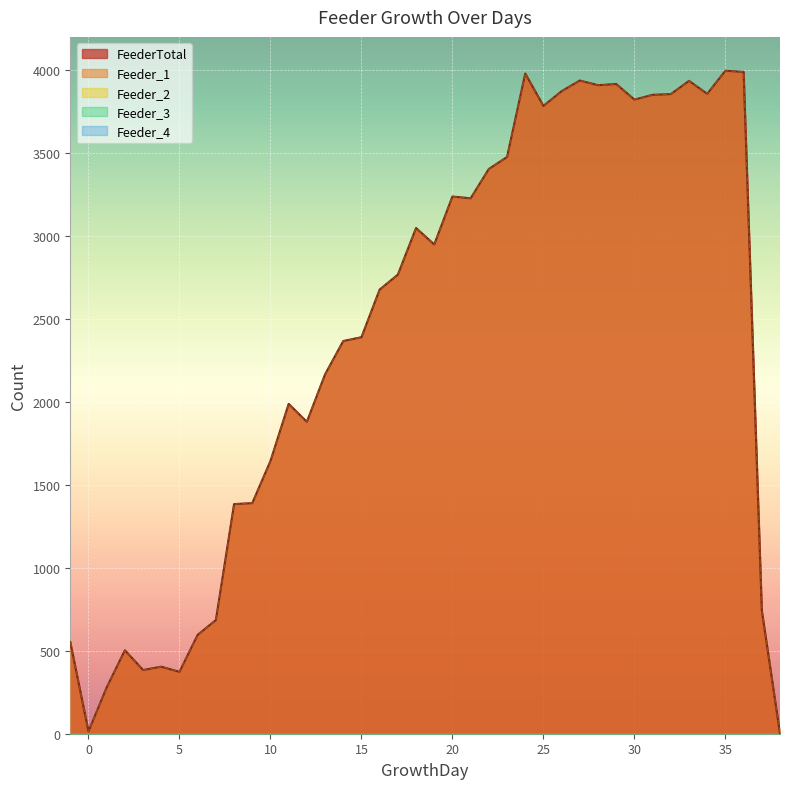

At which category is the sum across all series the highest?

35